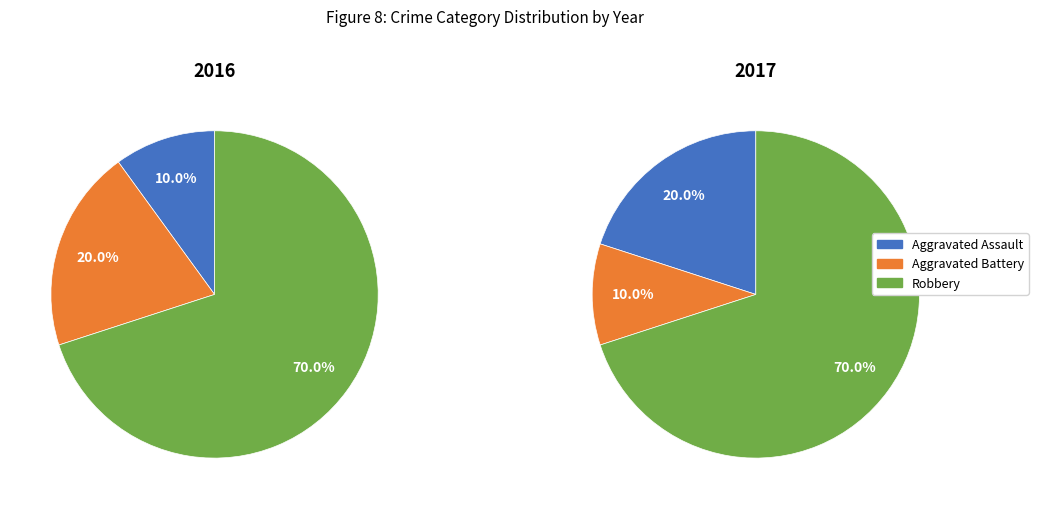

Rank the series at 1 from highest to lowest value.

Robbery, Aggravated Assault, Aggravated Battery